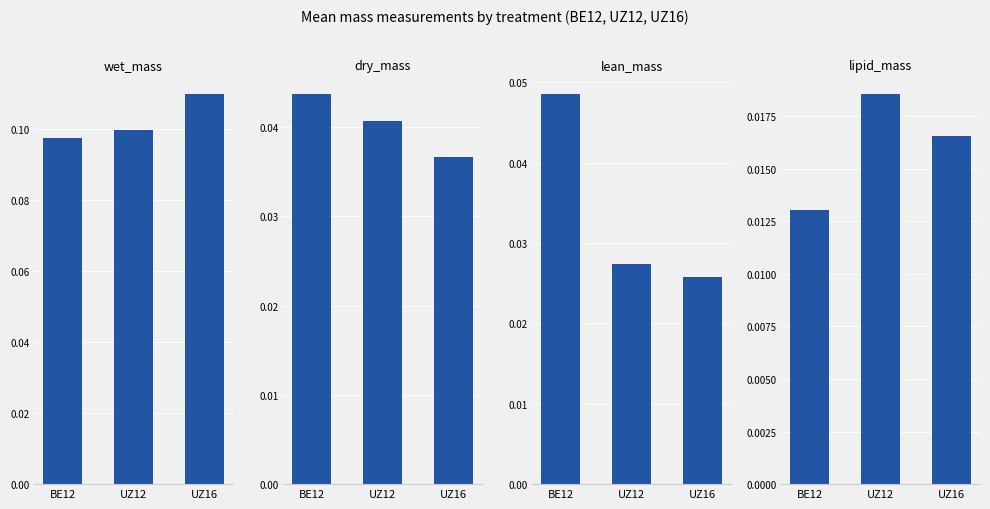

Reading right to left, what are all the values shown in this chart?

wet_mass: UZ16=0.1	UZ12=0.1	BE12=0.1
dry_mass: UZ16=0.0	UZ12=0.0	BE12=0.0
lean_mass: UZ16=0.0	UZ12=0.0	BE12=0.0
lipid_mass: UZ16=0.0	UZ12=0.0	BE12=0.0